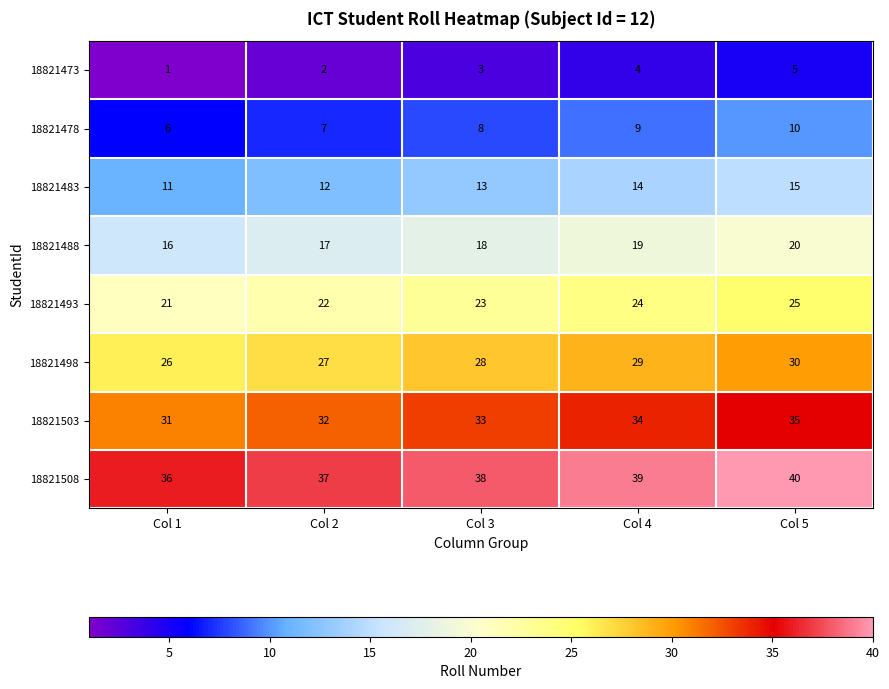

At which label does 18821483 reach its minimum?

Col 1